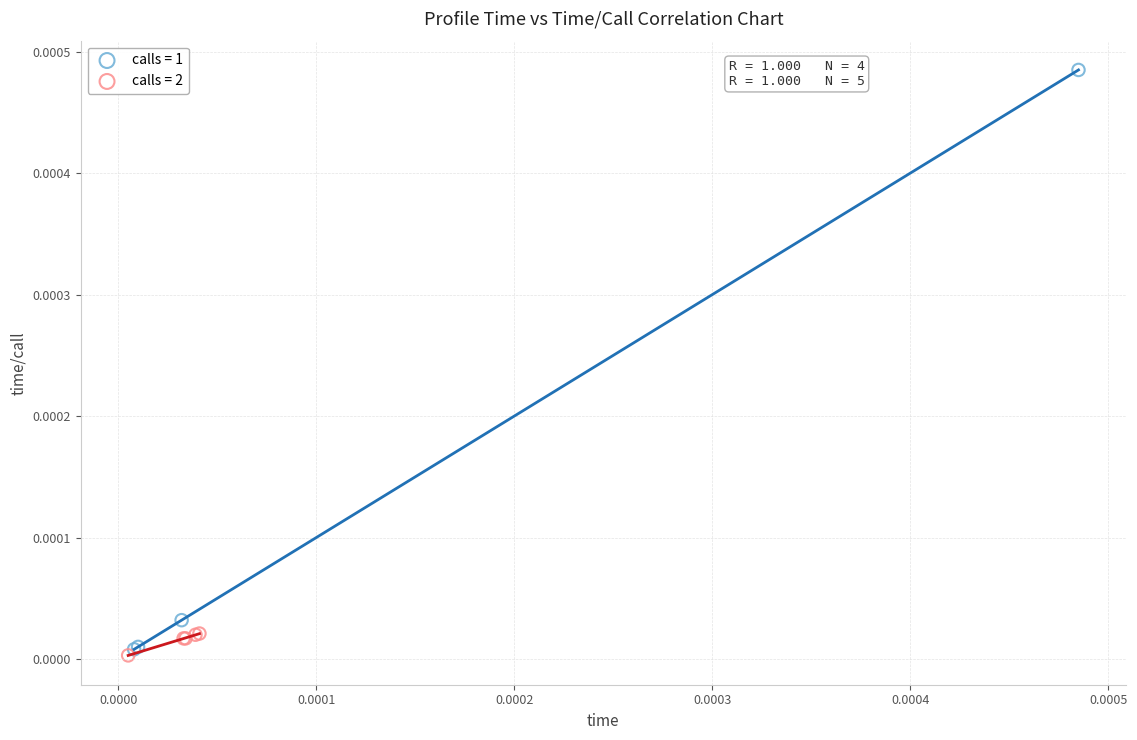

What are all the series names shown in the legend?

calls = 1, calls = 2